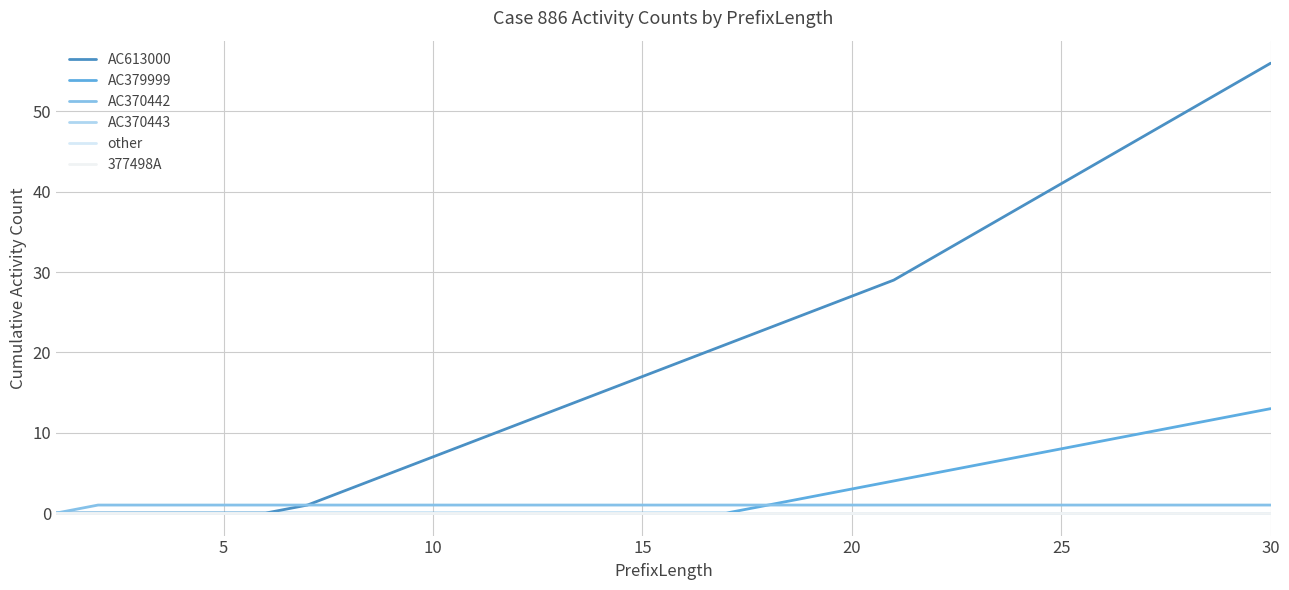

What is the sum of all AC613000 values?

621